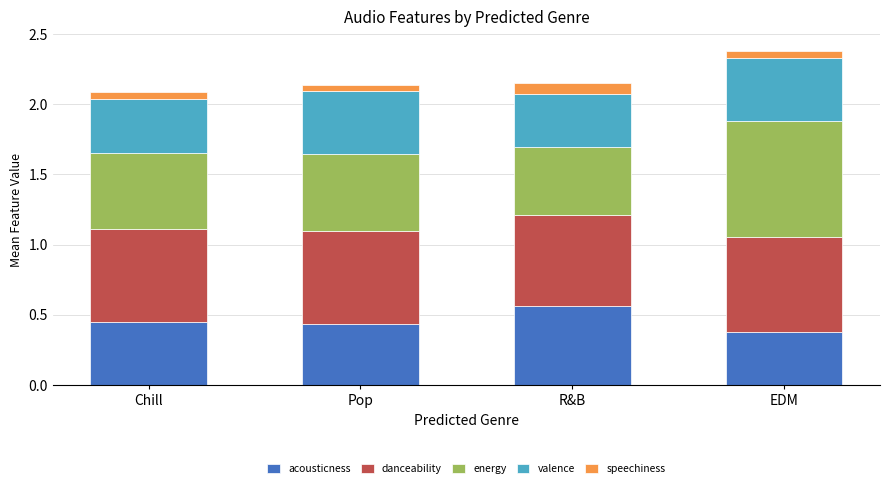

What is the sum of all acousticness values?

1.8